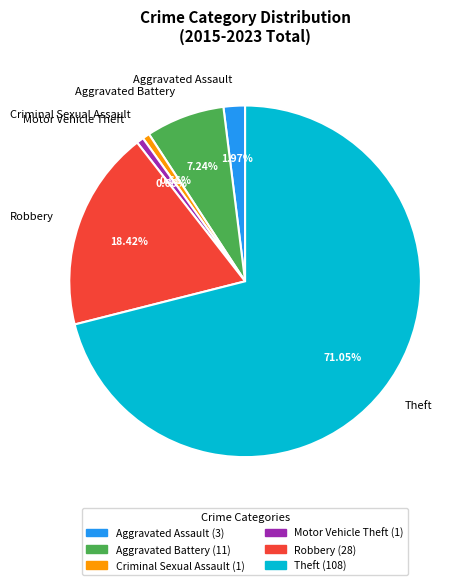

What percentage do Criminal Sexual Assault and Aggravated Battery together represent?

7.9%